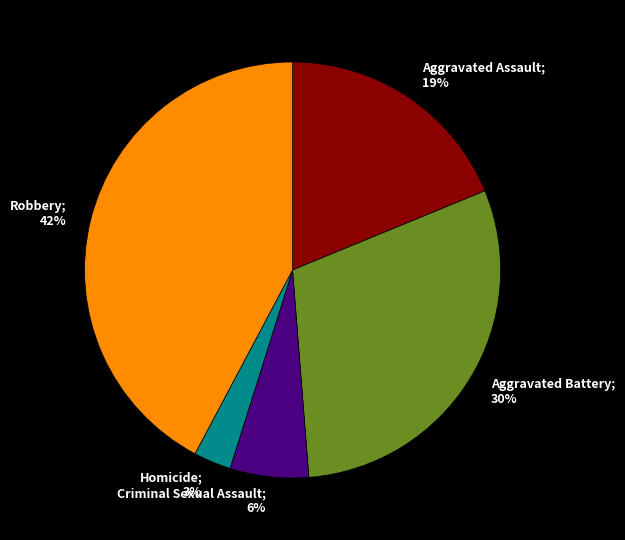

Is there a majority slice in this chart?

No